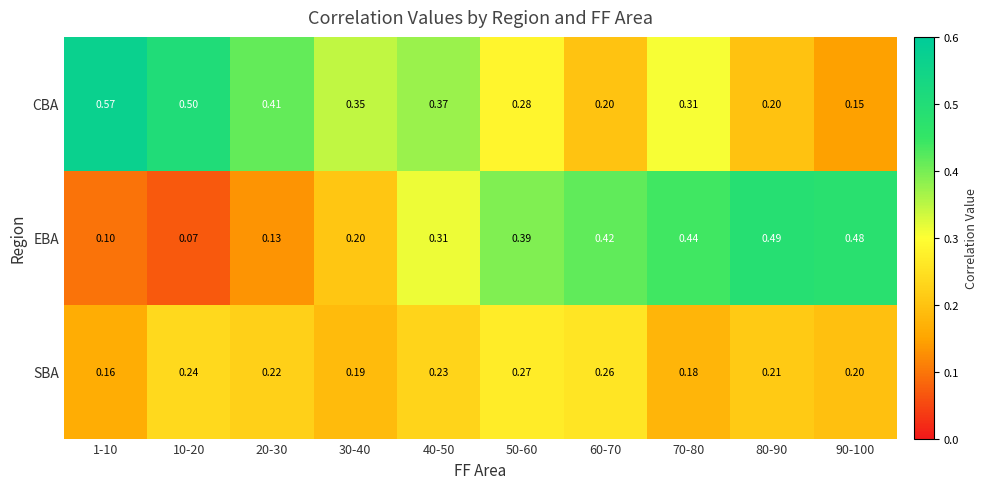

At which category is the sum across all series the highest?

50-60